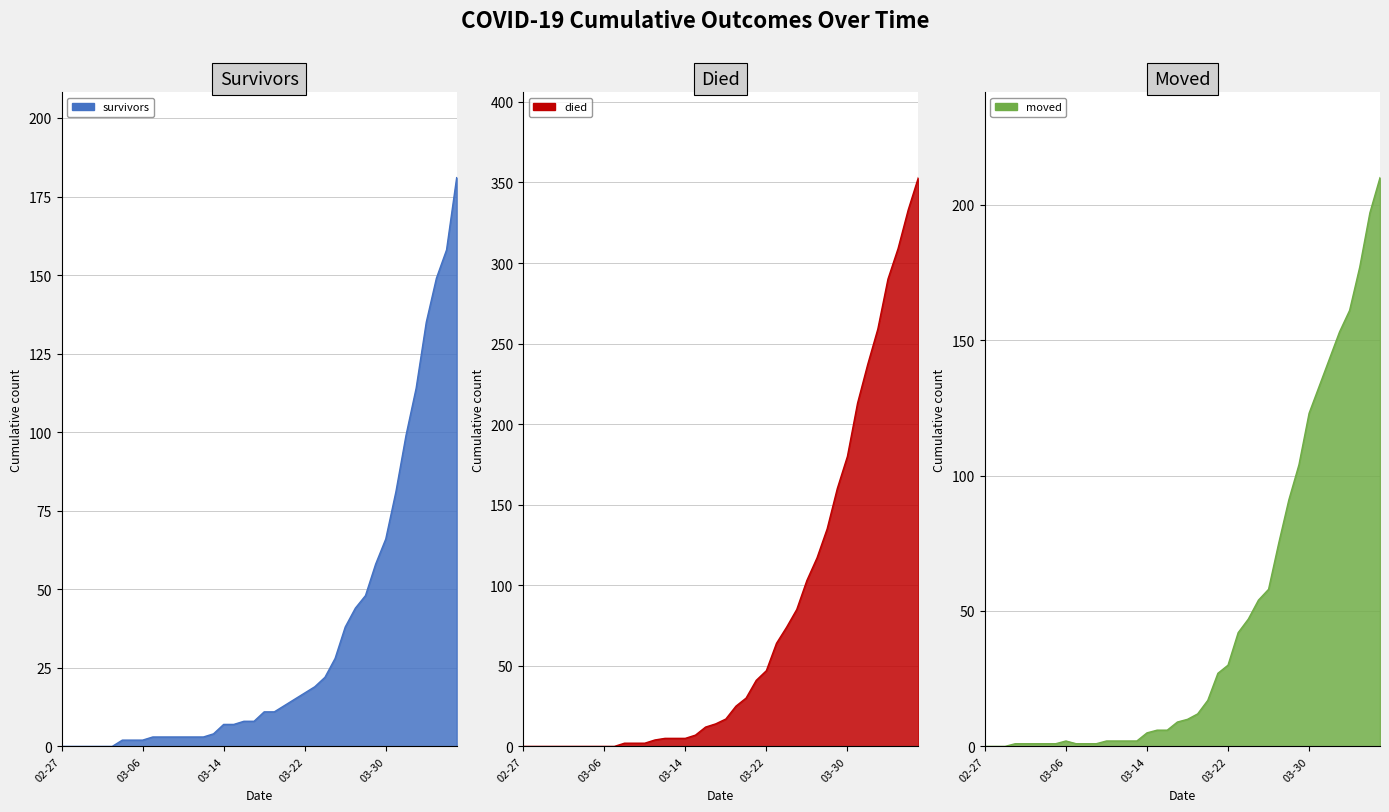

How many lines are shown in the chart?

3